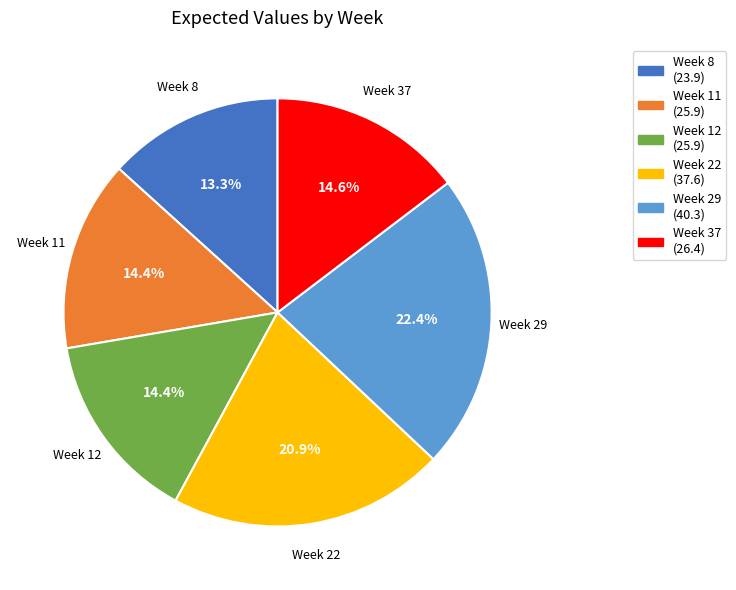

Does any single category account for the majority?

No